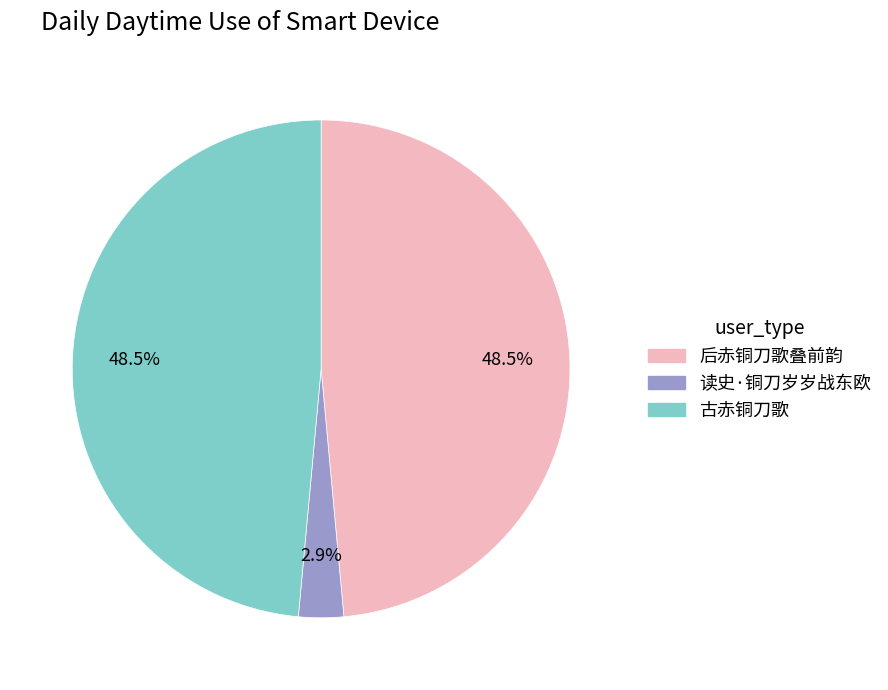

Count the number of slices in the pie.

3